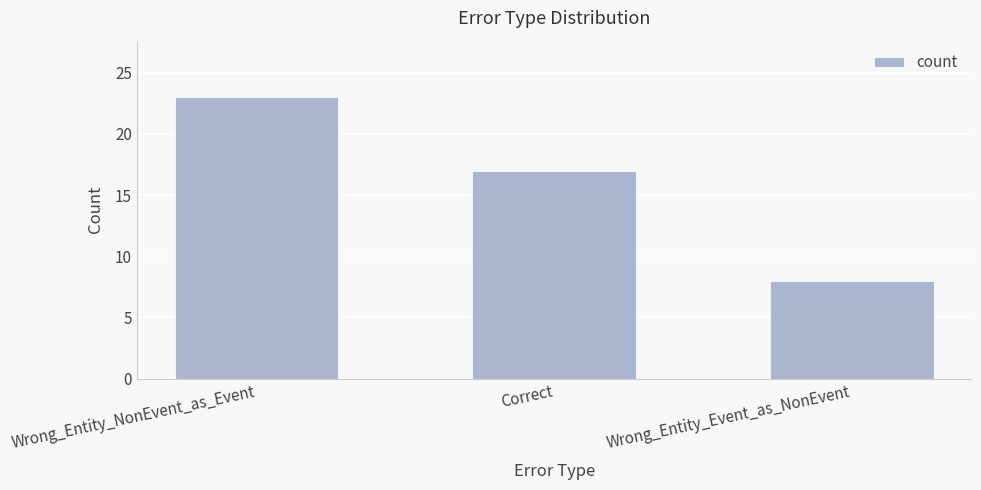

What is the difference between the second highest and minimum values?

9